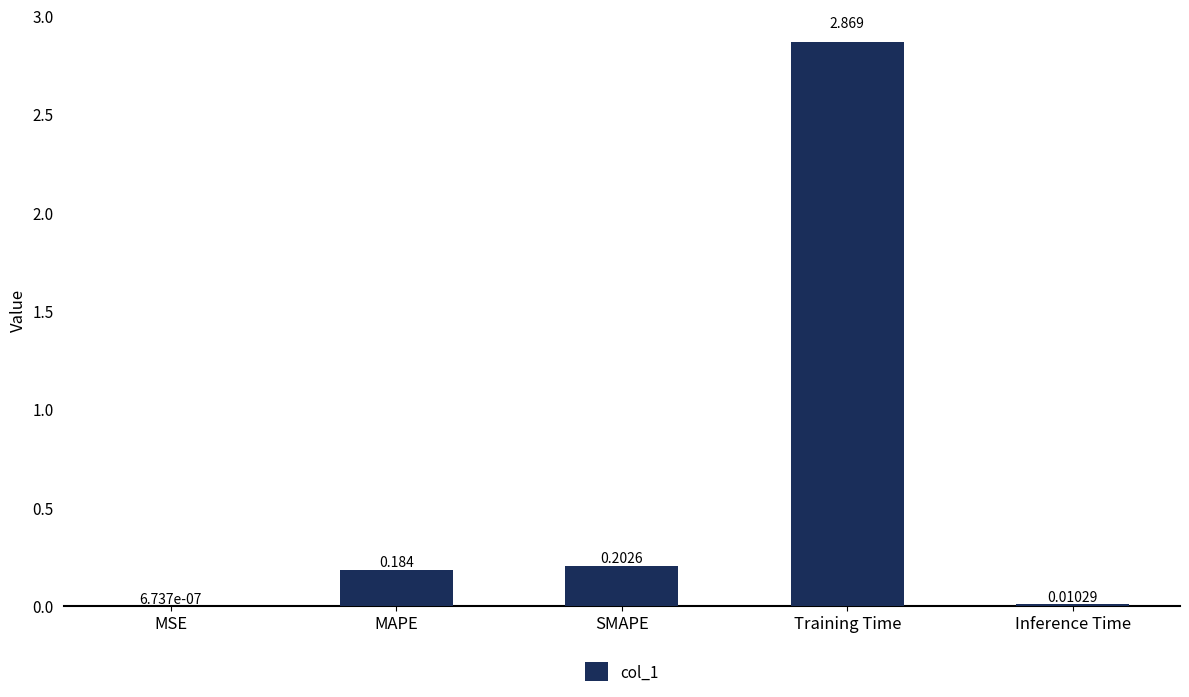

Where is the data nearest to the value 1?

SMAPE